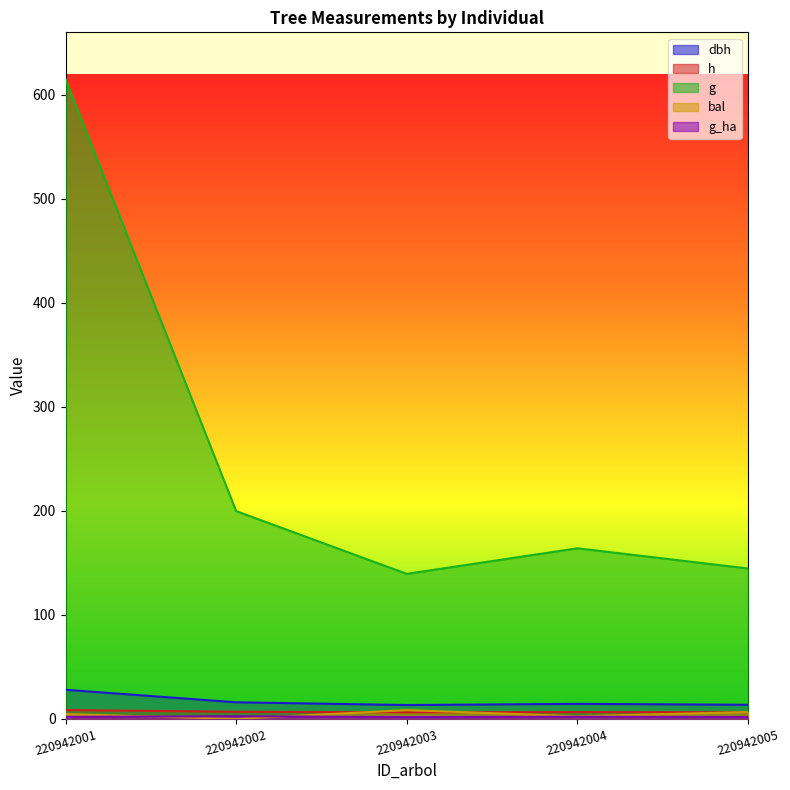

Count the number of categories in the chart.

5